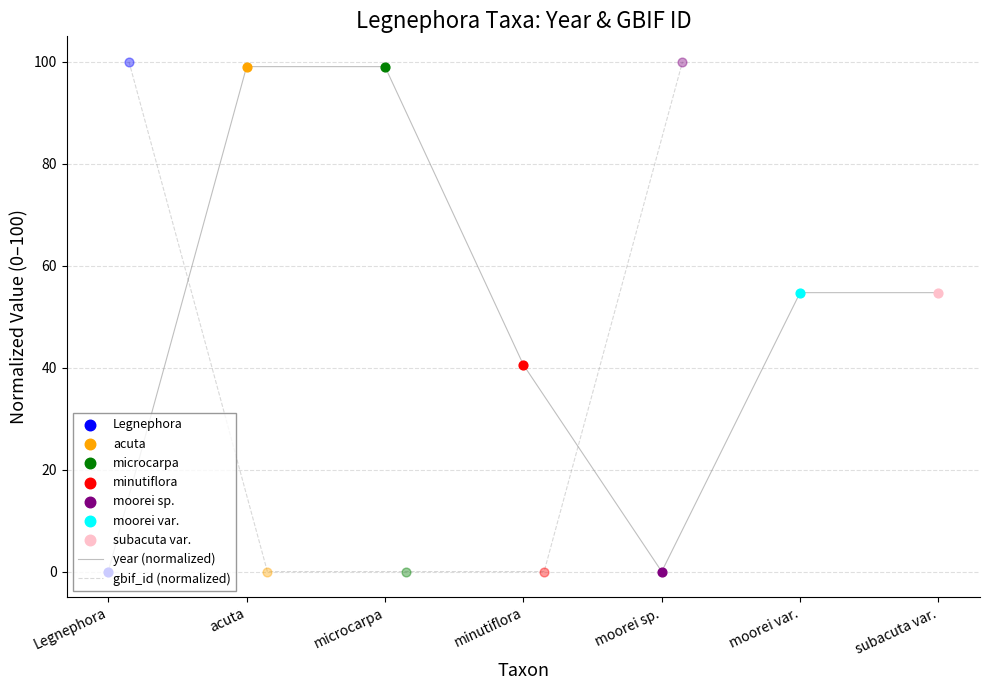

At how many categories does at least one series exceed 9?

7